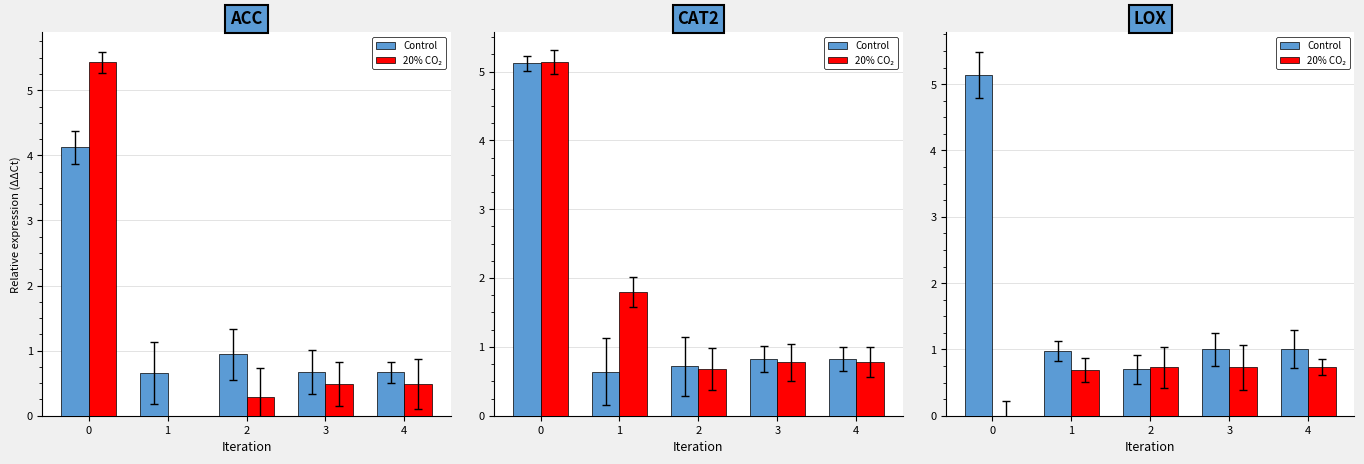

How many 20% CO₂ values are between 0 and 1?

4